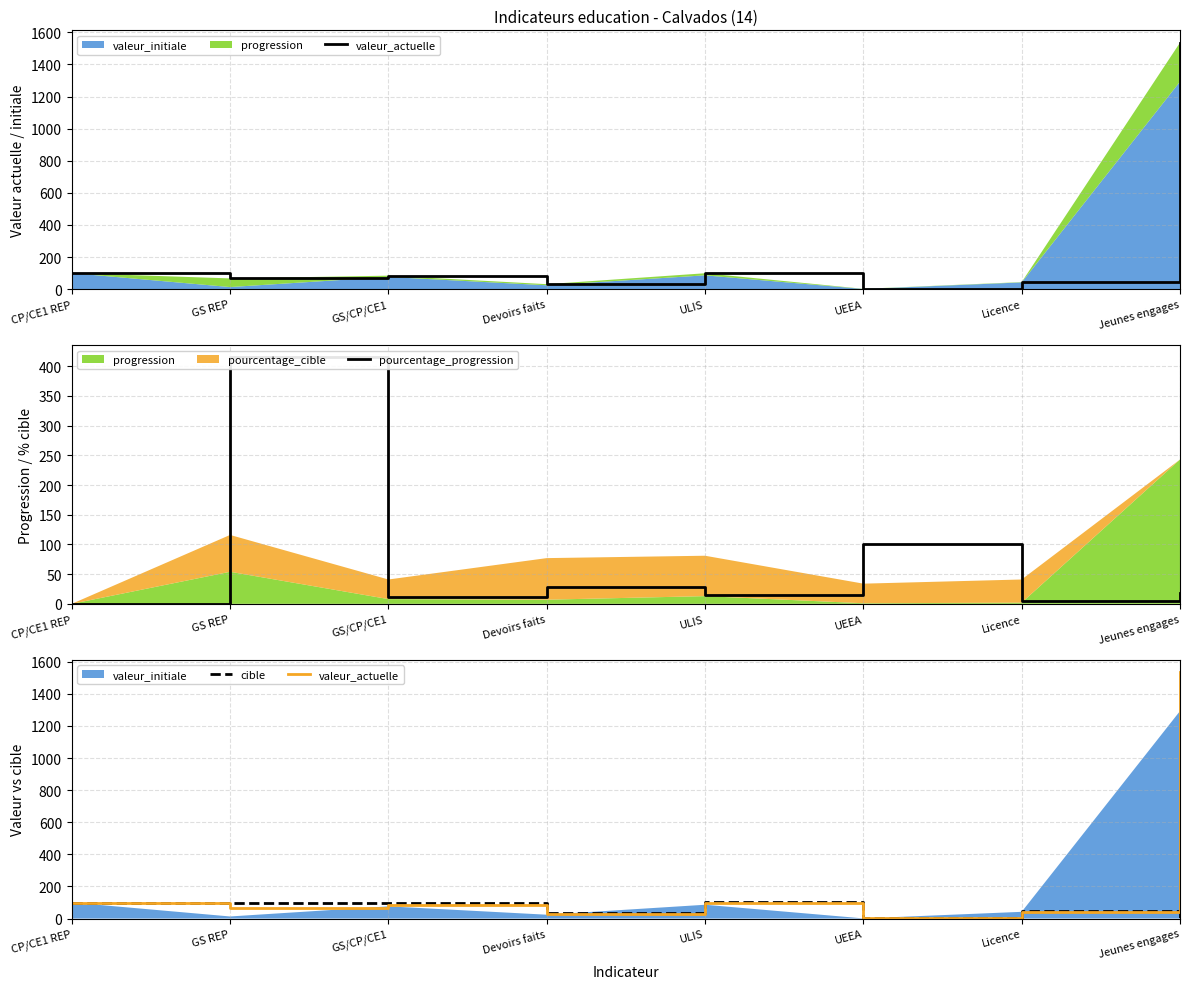

True or false: cible has more than 2 points higher than both neighbors.

False